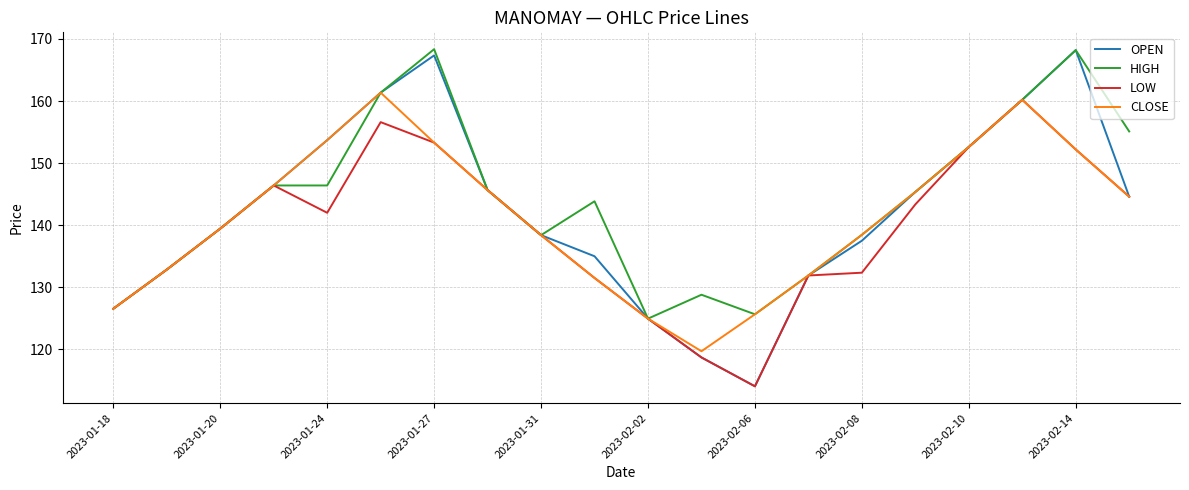

Which series has the largest range (max minus min)?

OPEN